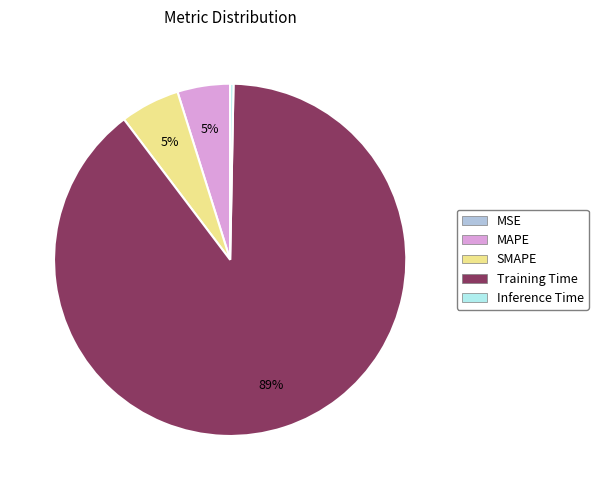

To the nearest percent, what is the average slice percentage?

20%